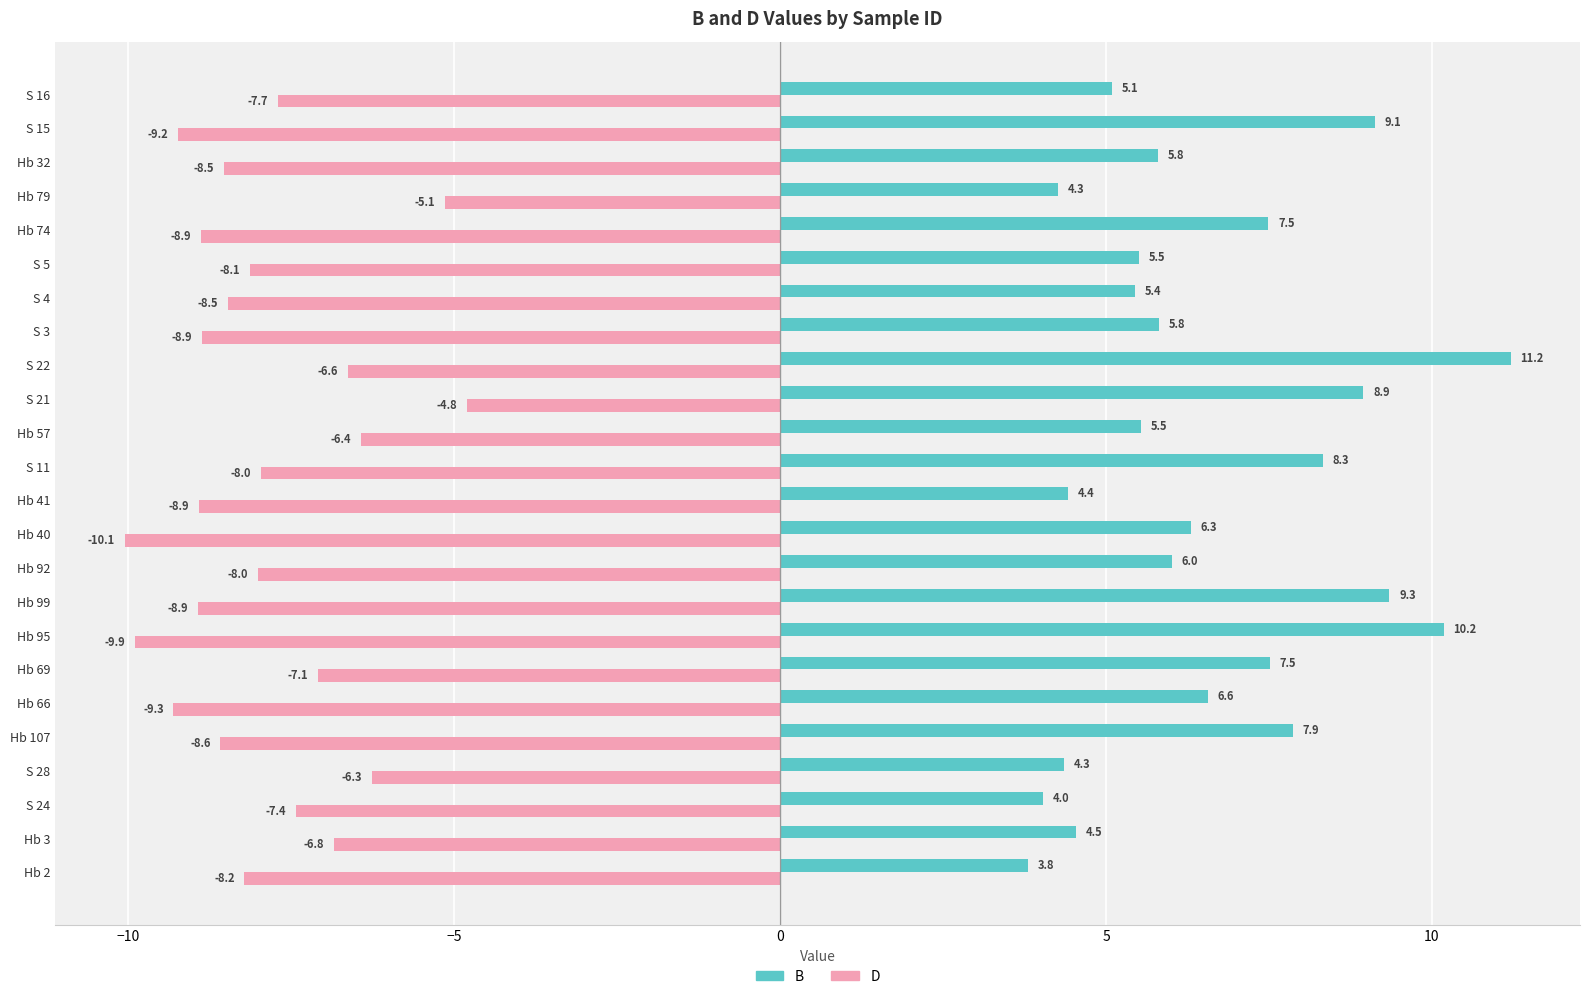

How many data points in B are above 6?

12